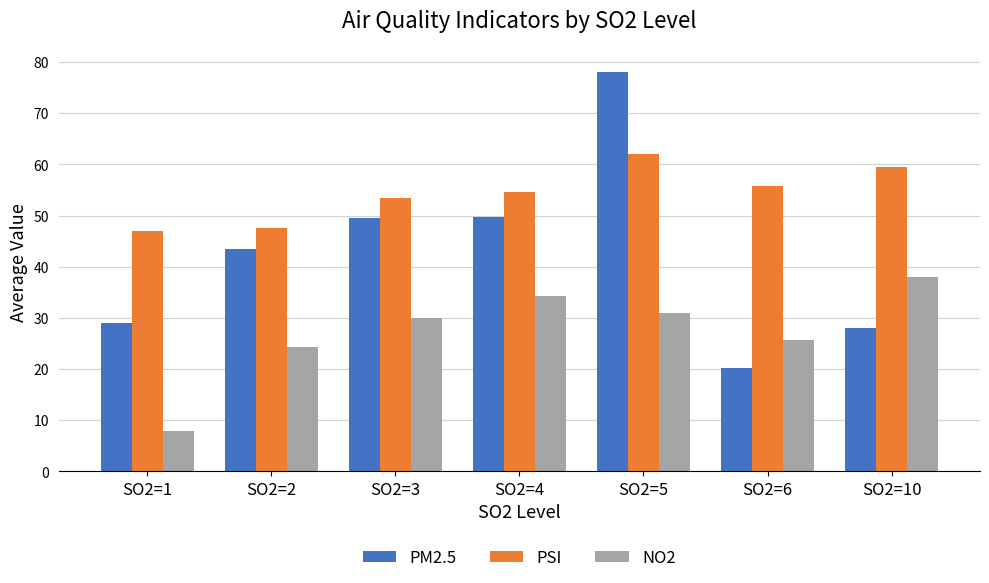

Which category has the lowest value in the PM2.5 series?

SO2=6